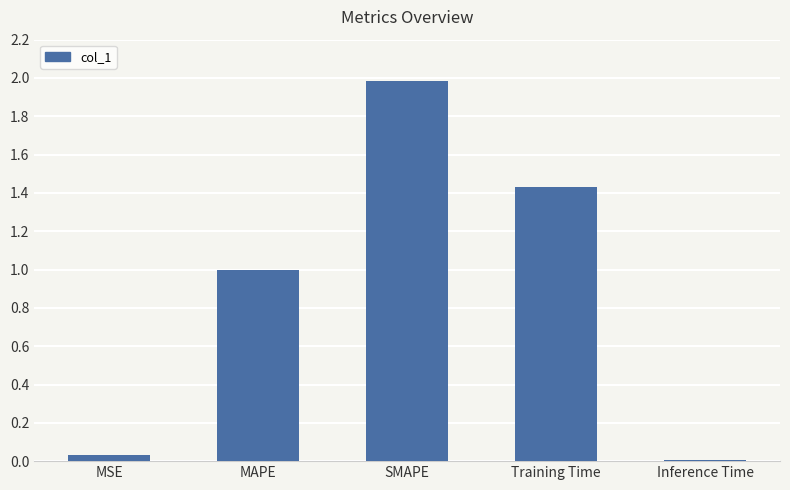

Which category has the highest value across all series?

SMAPE